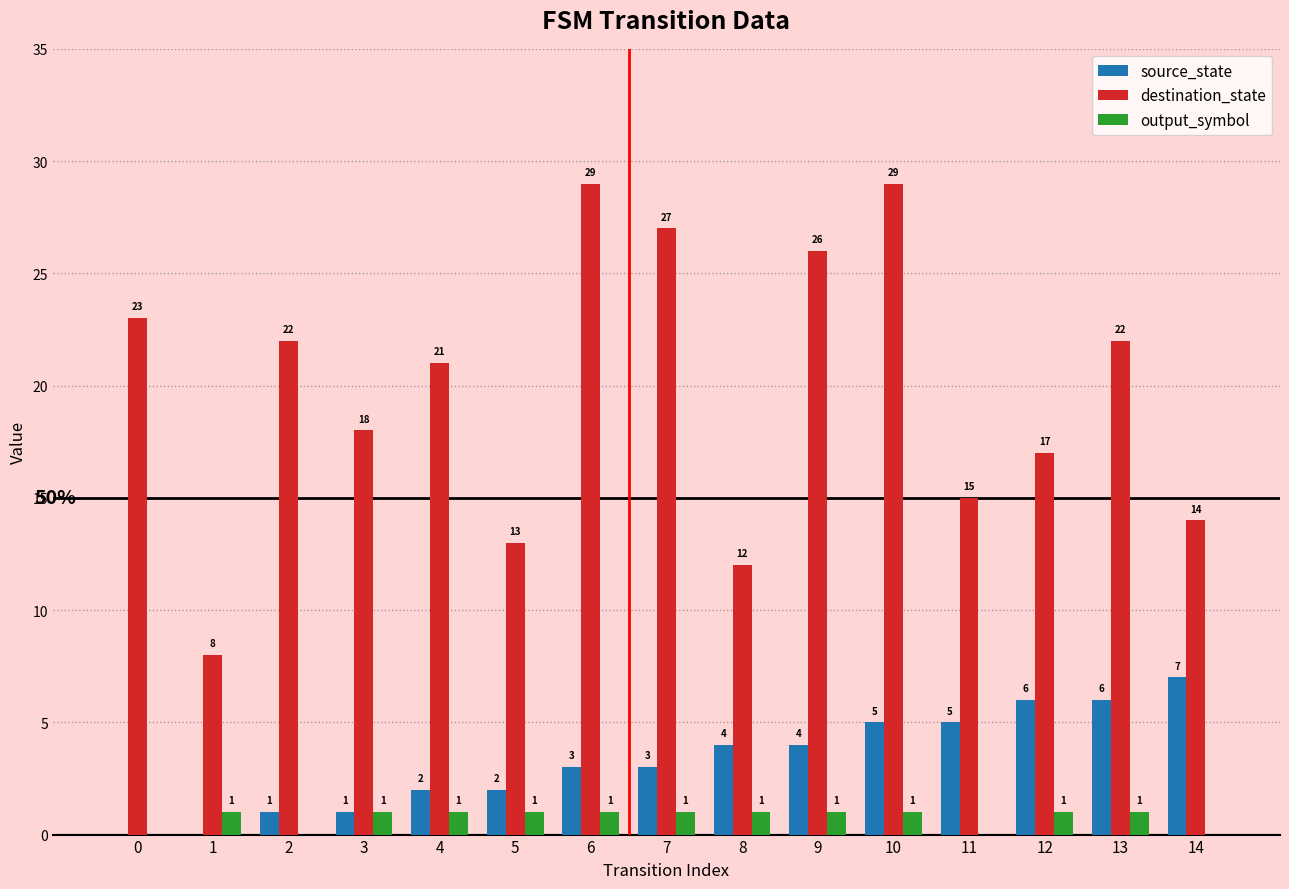

What is the difference between the destination_state values at 3 and 0?

5